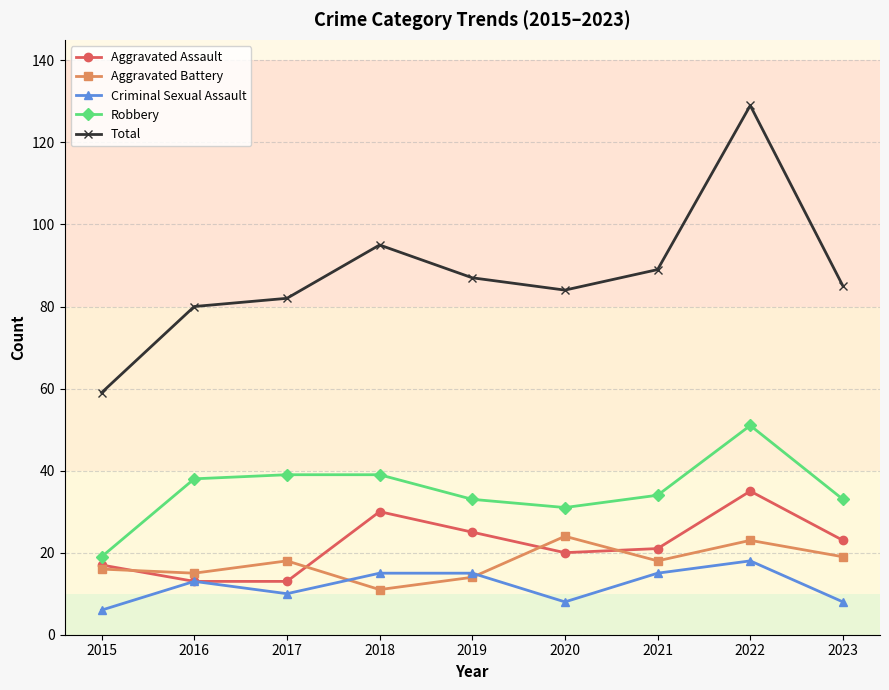

Is it true that Aggravated Assault equals 20 at 2020?

True